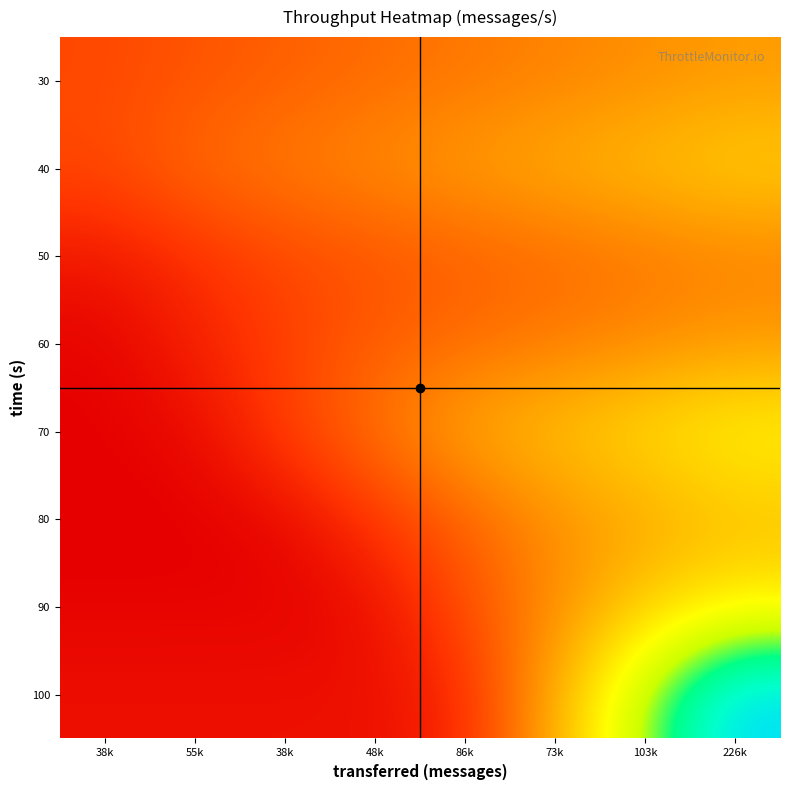

What is the minimum value shown in the chart?

367.5